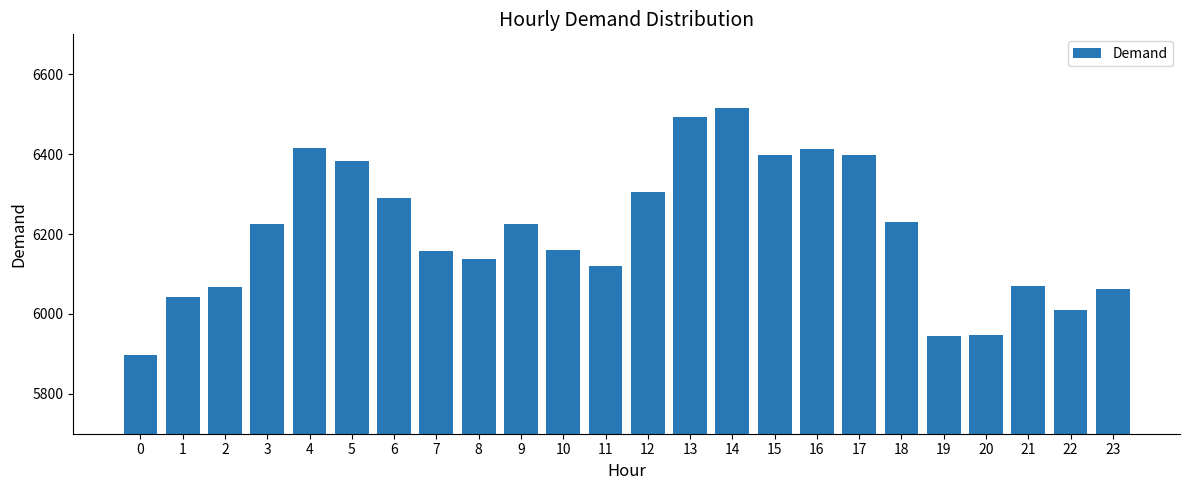

What is the ratio of the value at 10 to the value at 13?

0.9